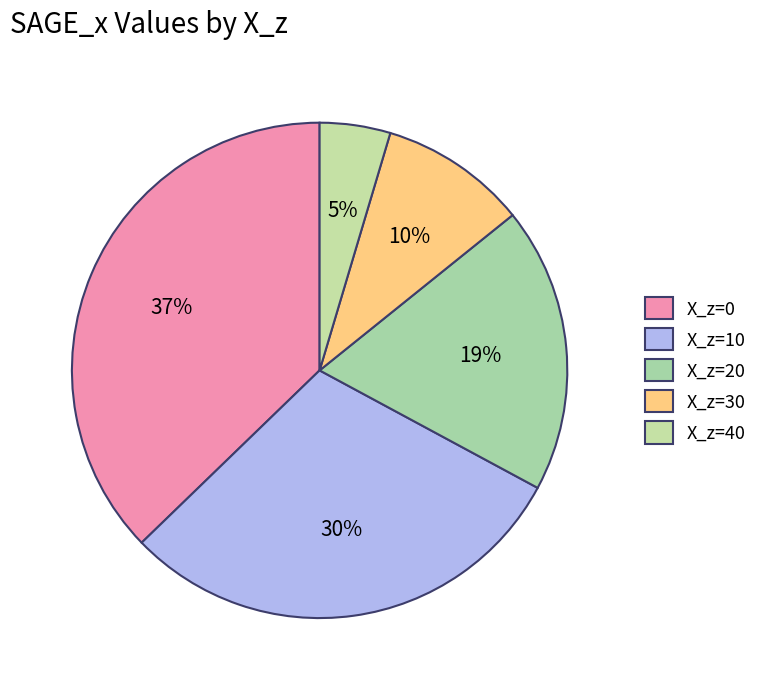

To the nearest percent, what is the average slice percentage?

20%